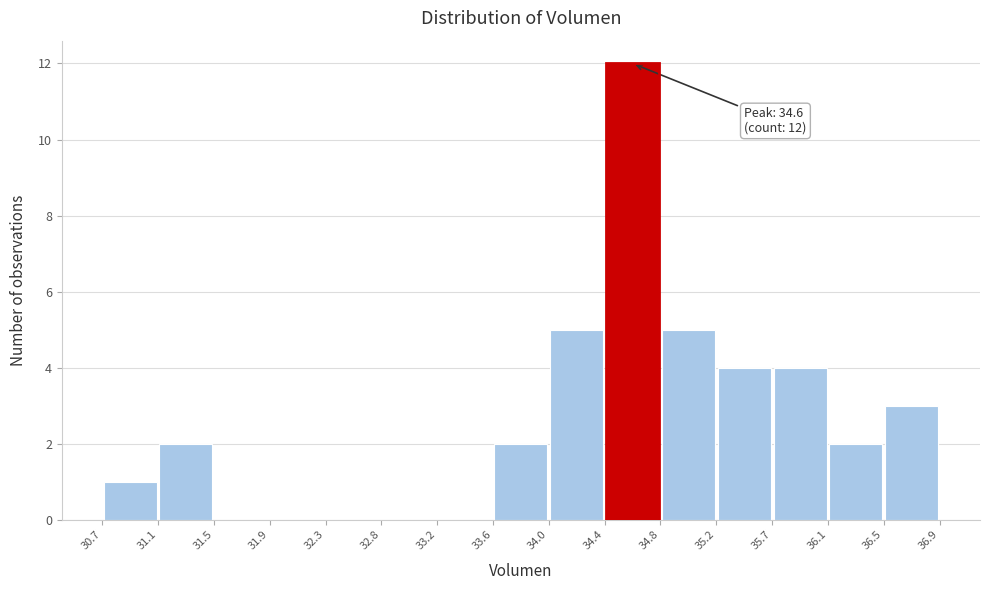

Over which range of the x-axis is the bar tallest?

34.4 to 34.8